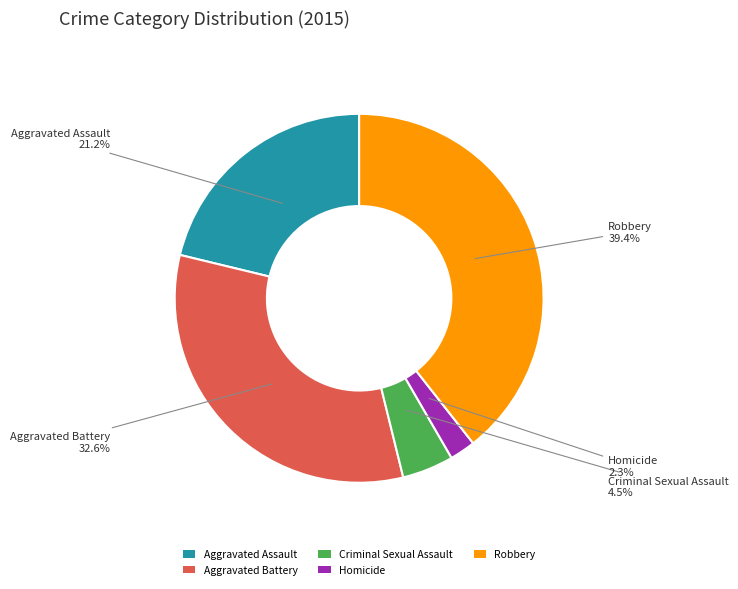

How many segments does this pie chart have?

5